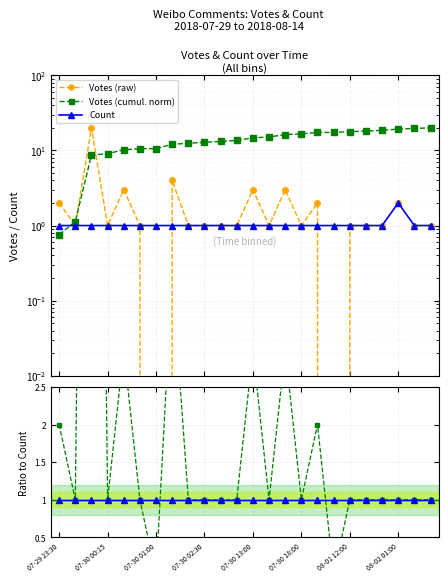

Is it true that Count/Count equals 0.2 at 11?

False